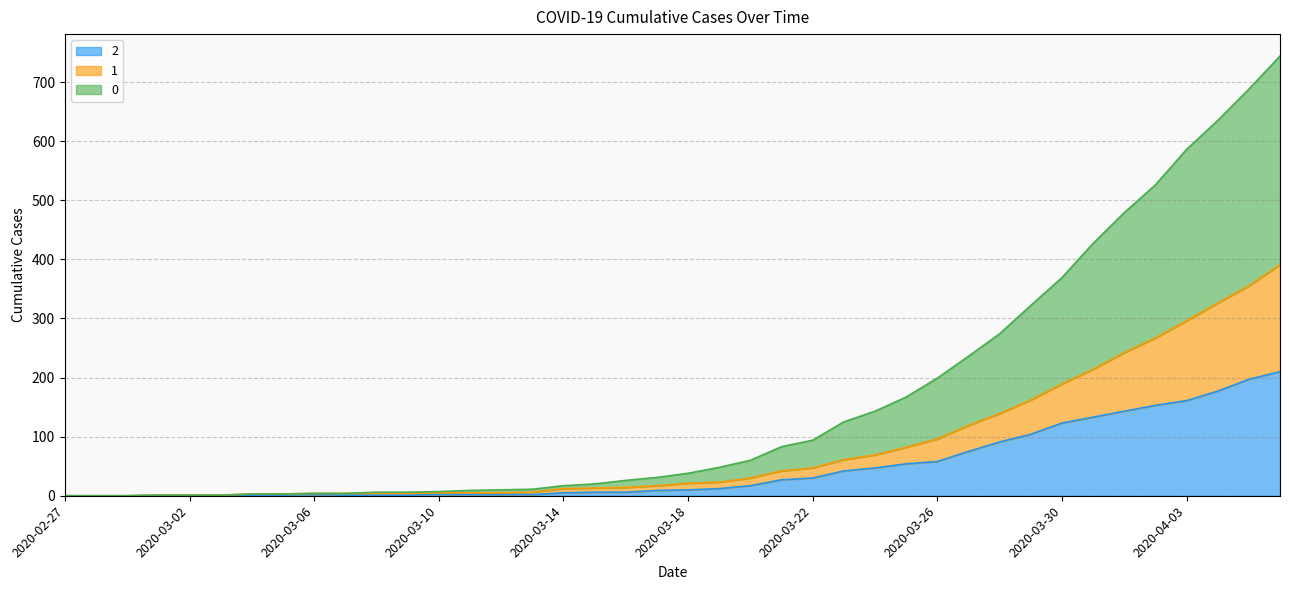

How many lines are shown in the chart?

3